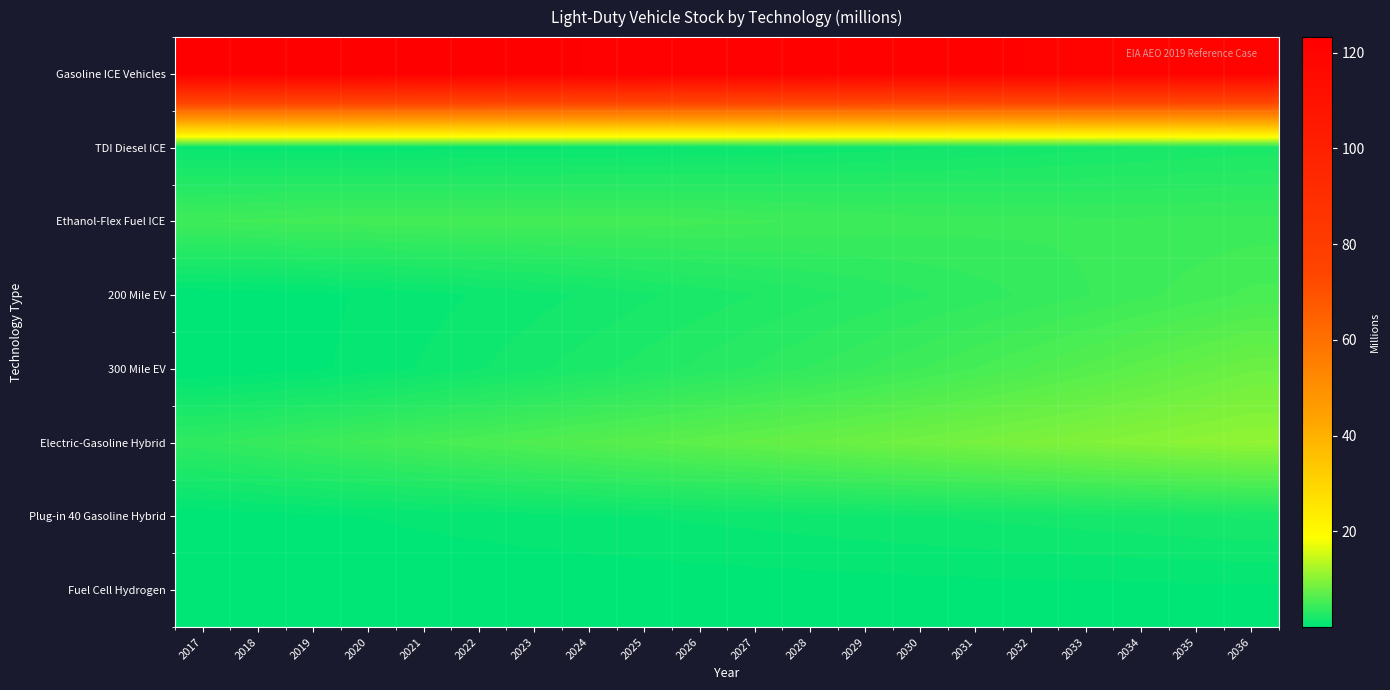

What is the spread (max minus min) of values at 2035?

120.2